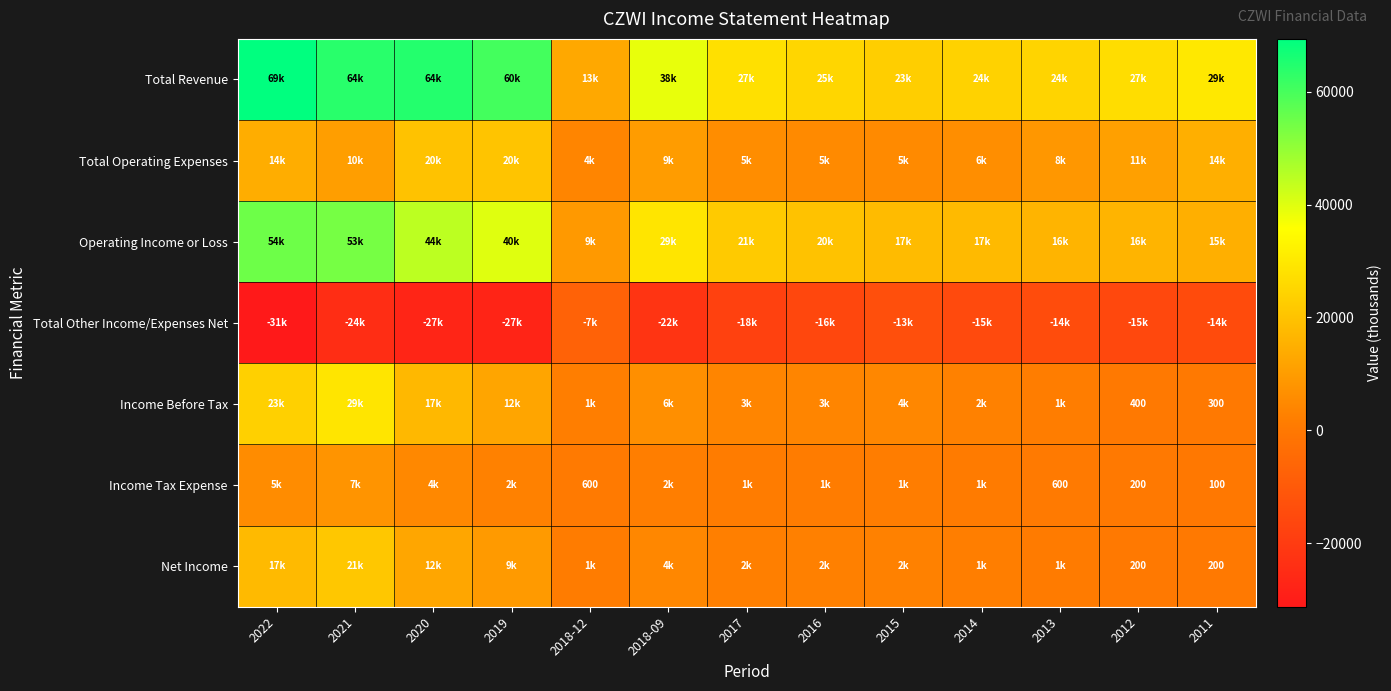

Is it true that Net Income equals 129 at 2011?

False